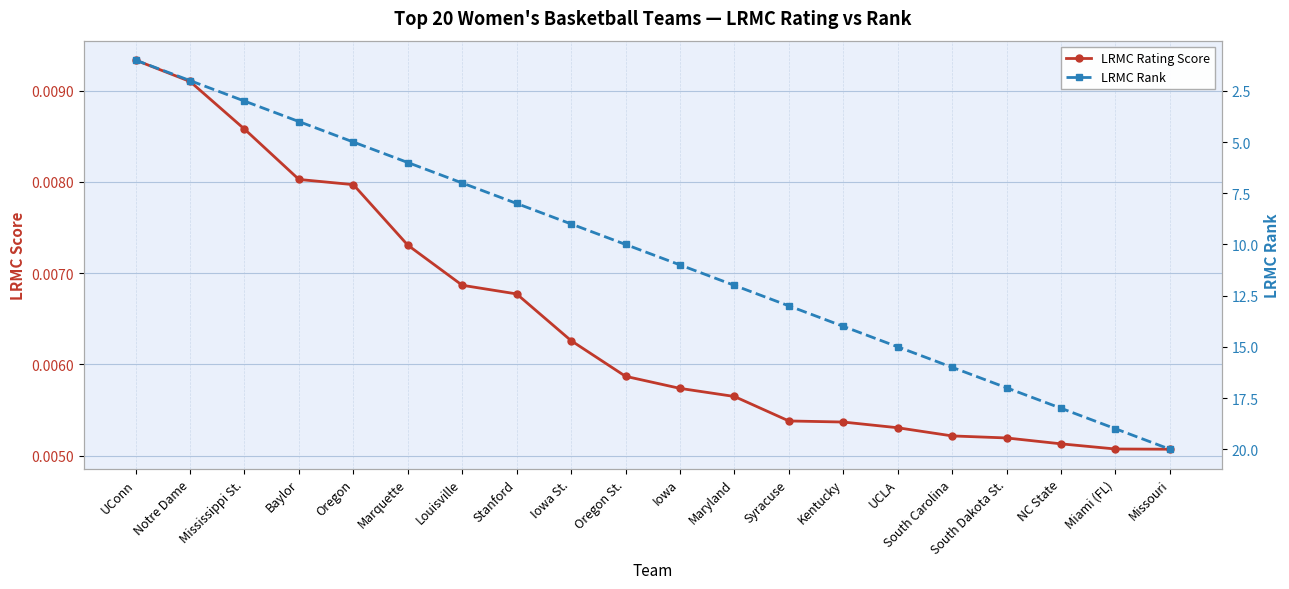

True or false: LRMC Rating Score and LRMC Rank cross at least once.

False